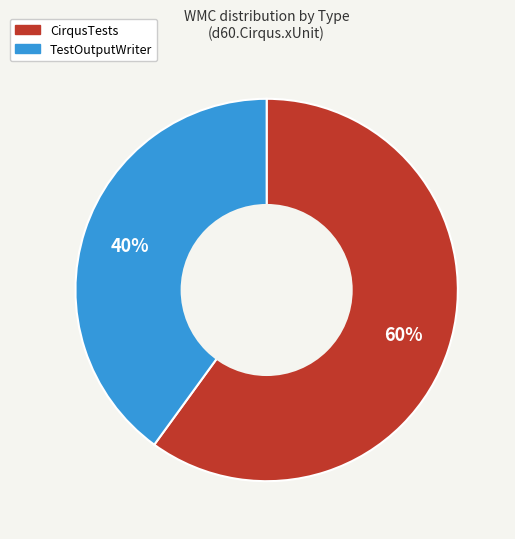

Is it true that CirqusTests is 67% of the pie?

False